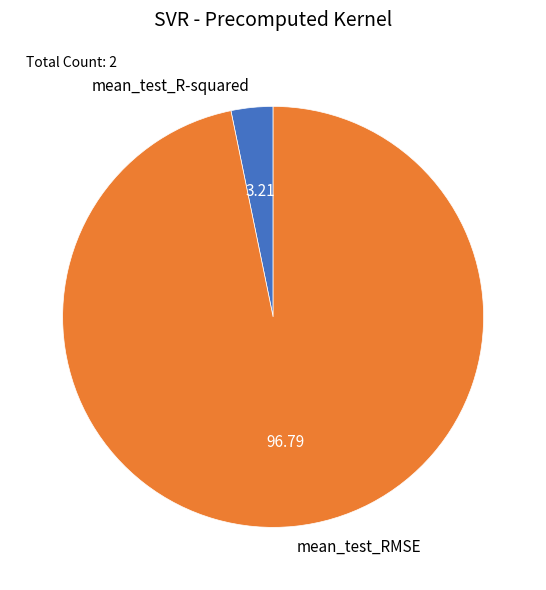

How many segments does this pie chart have?

2